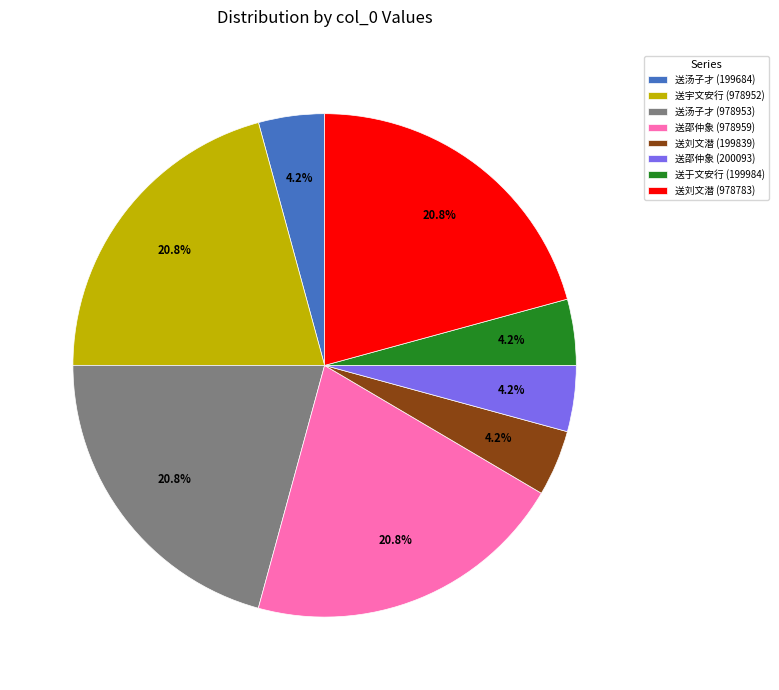

How much of the chart is everything except 送于文安行 (199984)?

95.8%